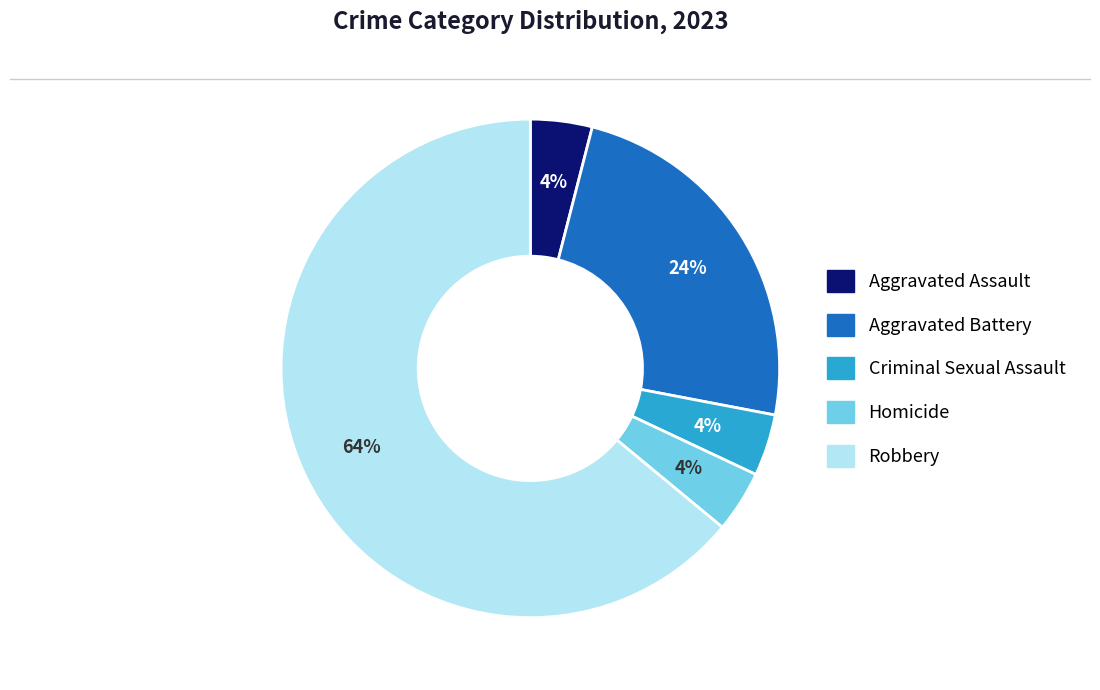

The Homicide slice represents 13% of the pie. True or false?

False